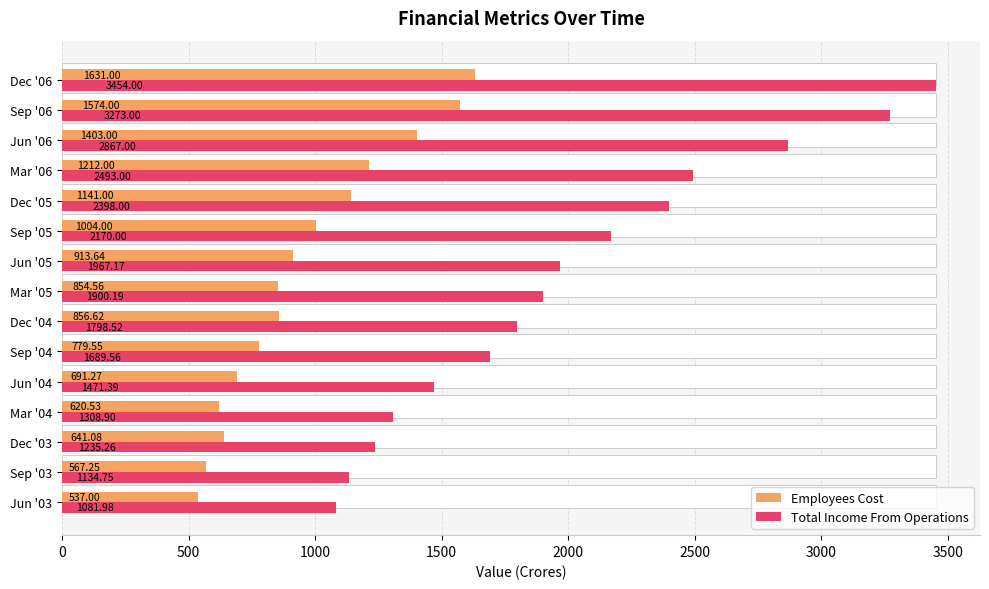

Reading left to right, transcribe all the data shown in this chart.

Employees Cost: 537.0	567.2	641.1	620.5	691.3	779.5	856.6	854.6	913.6	1004.0	1141.0	1212.0	1403.0	1574.0	1631.0
Total Income From Operations: 1082.0	1134.8	1235.3	1308.9	1471.4	1689.6	1798.5	1900.2	1967.2	2170.0	2398.0	2493.0	2867.0	3273.0	3454.0